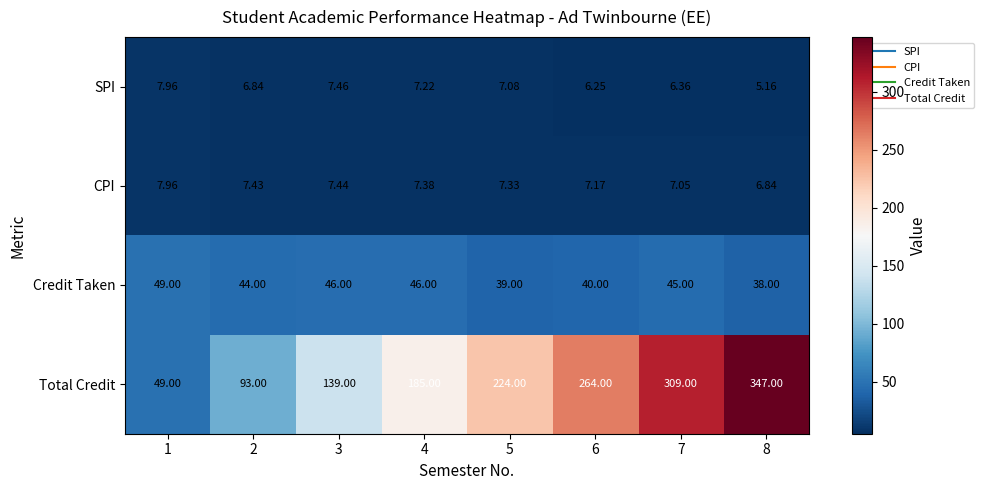

Which series has the largest total across all categories?

Total Credit